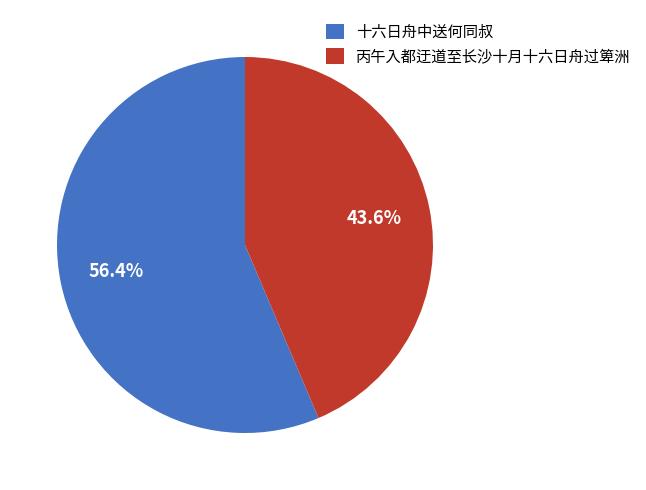

Approximately how many times larger is the value at 十六日舟中送何同叔 compared to 丙午入都迂道至长沙十月十六日舟过箄洲?

1.3